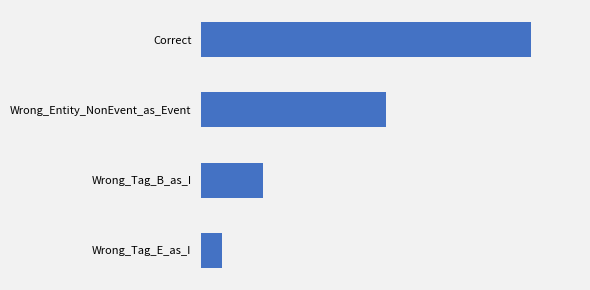

Where is the data nearest to the value 8?

Wrong_Entity_NonEvent_as_Event